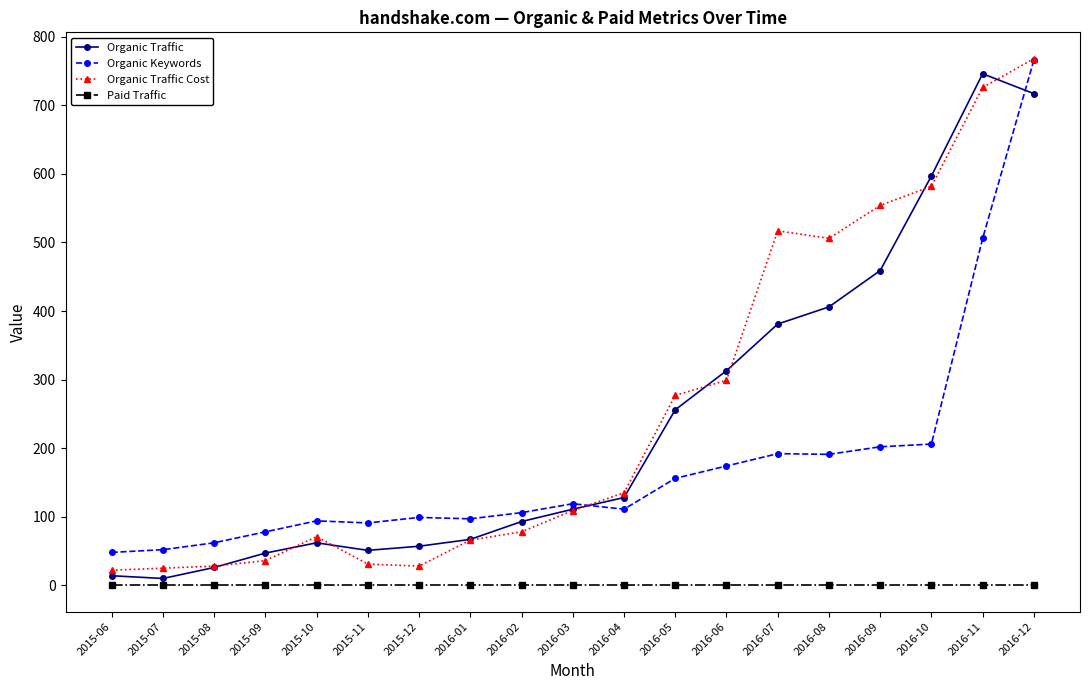

What is the label of the 13th point from the left?

2016-06